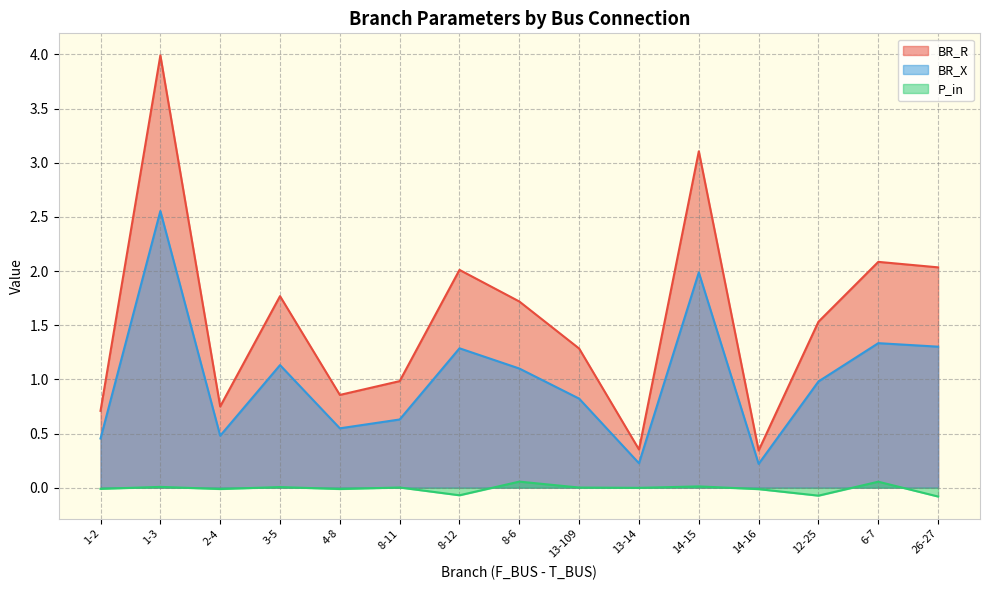

At which label is P_in closest to 0?

13-14